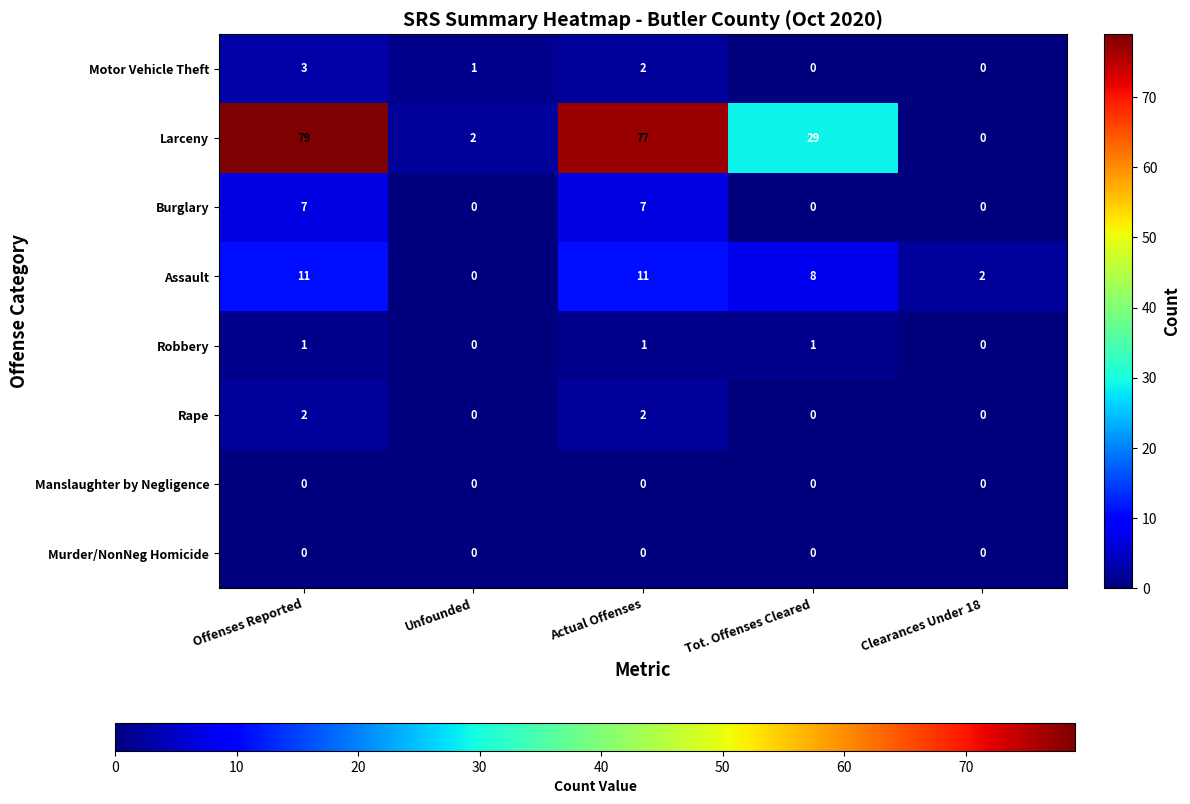

What is the sum of all Larceny values?

187